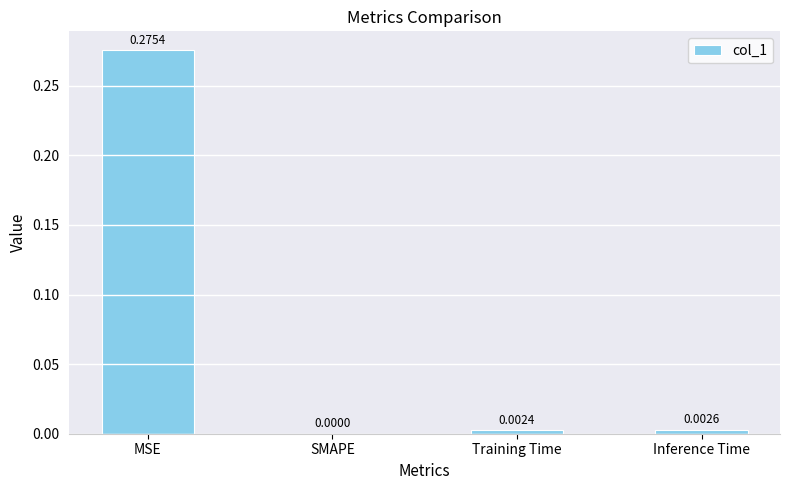

What is the change in value from MSE to Training Time?

-0.3